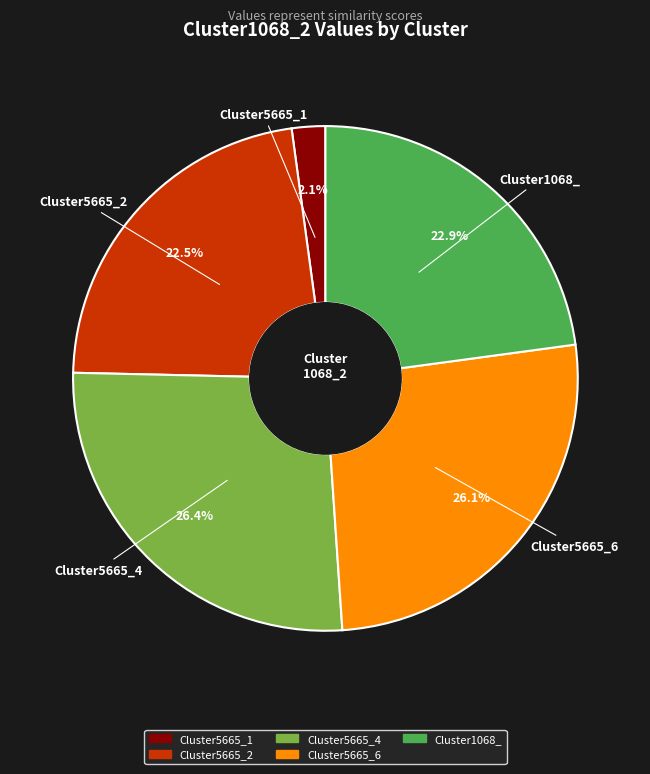

Is there a majority slice in this chart?

No